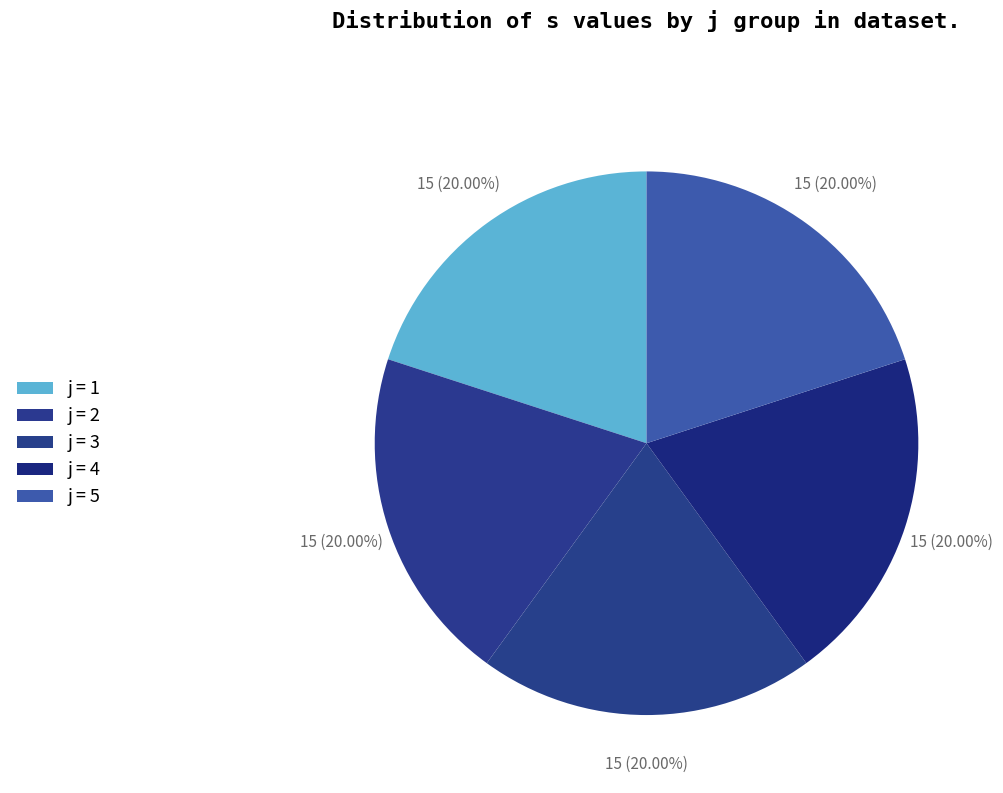

Does any single category account for the majority?

No